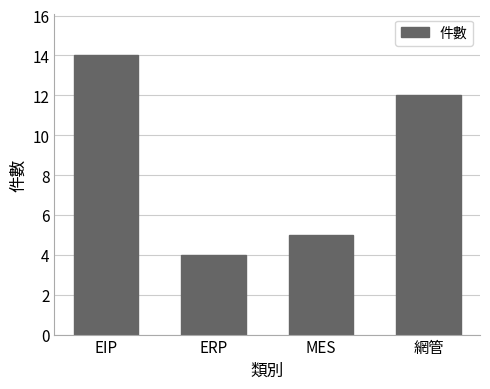

Reading left to right, list all the values displayed in this chart.

14	4	5	12